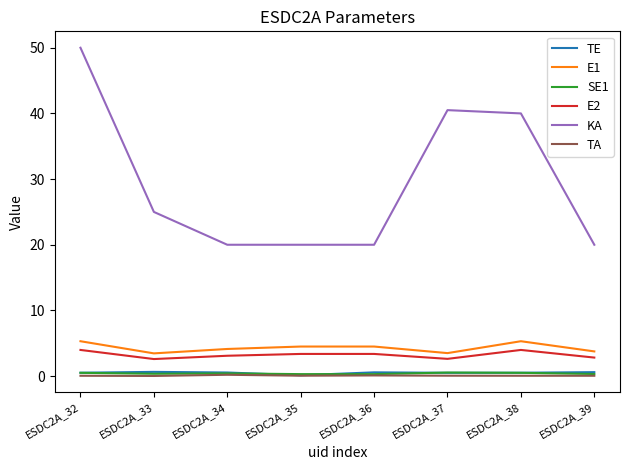

Which label corresponds to the largest value in the chart?

ESDC2A_32